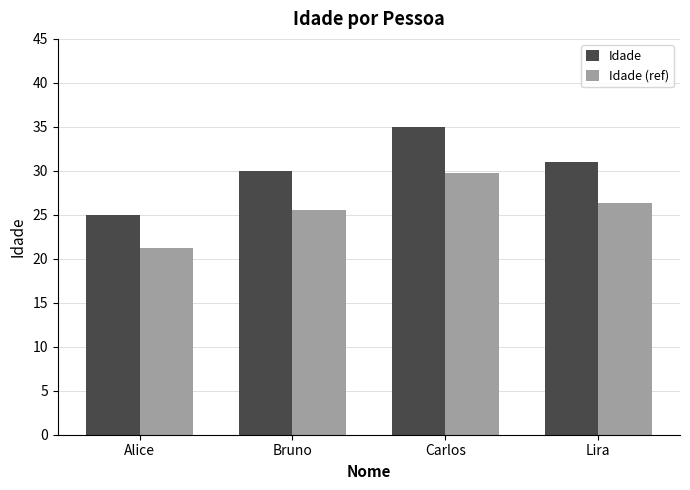

Count the Idade values in the range 30 to 35.

3